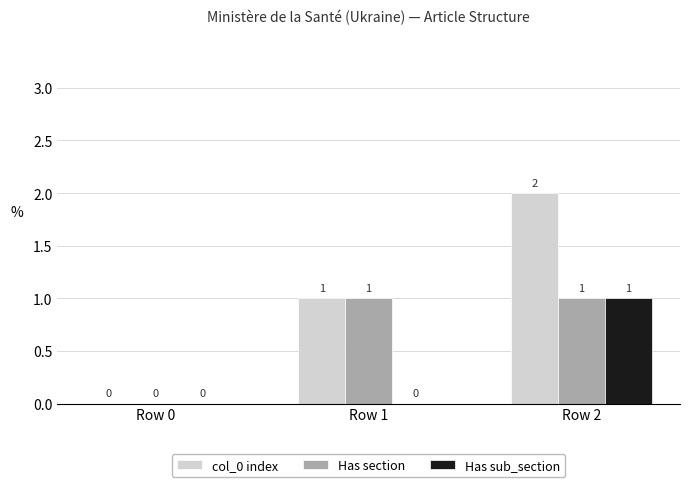

The value of Has section at Row 1 is 1. True or false?

True